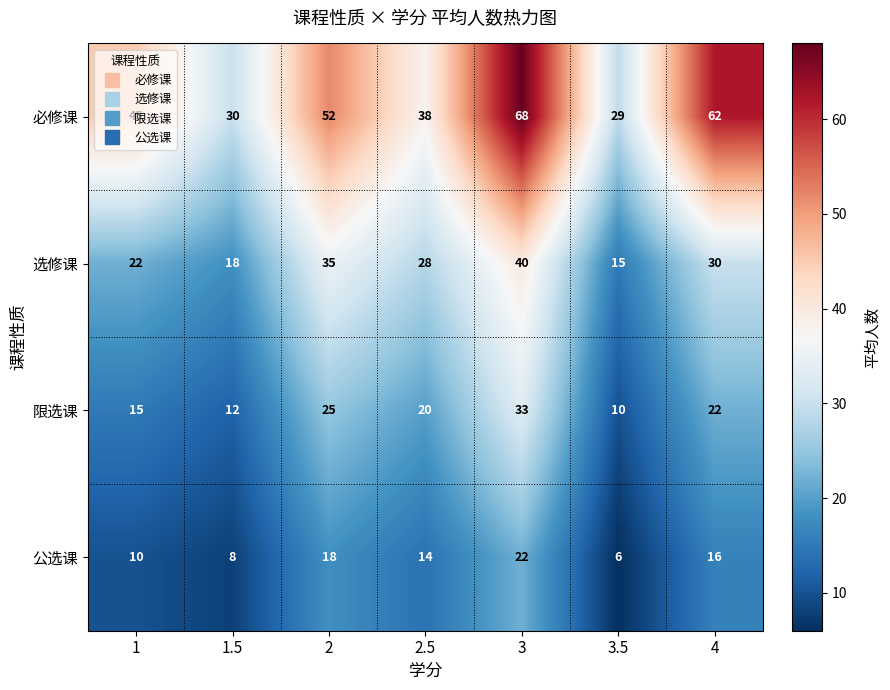

What is the difference between the maximum and minimum values in the 必修课 series?

39